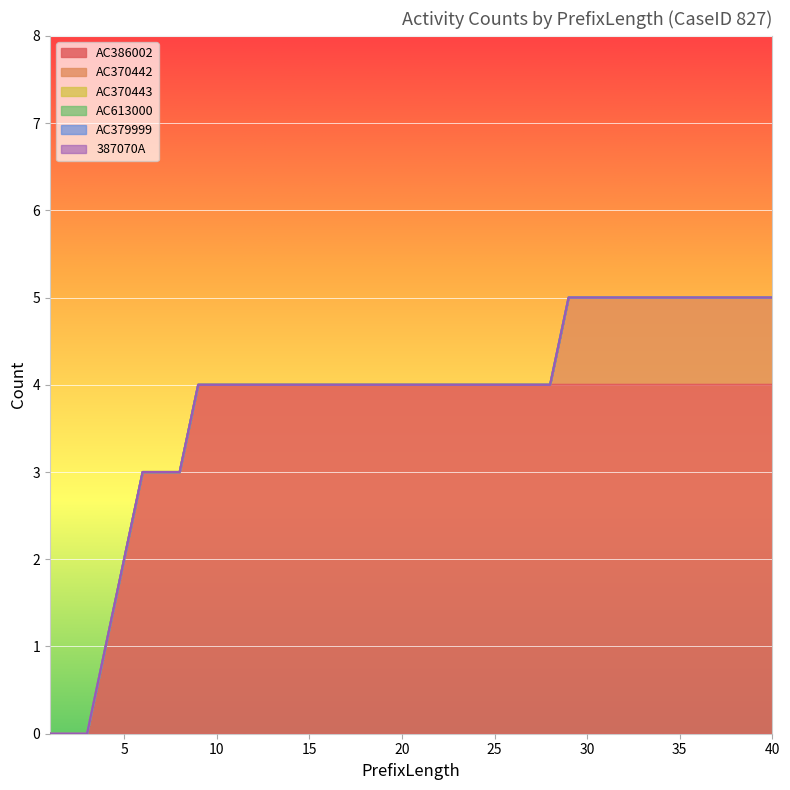

What is the difference between the highest and lowest values at 4?

1